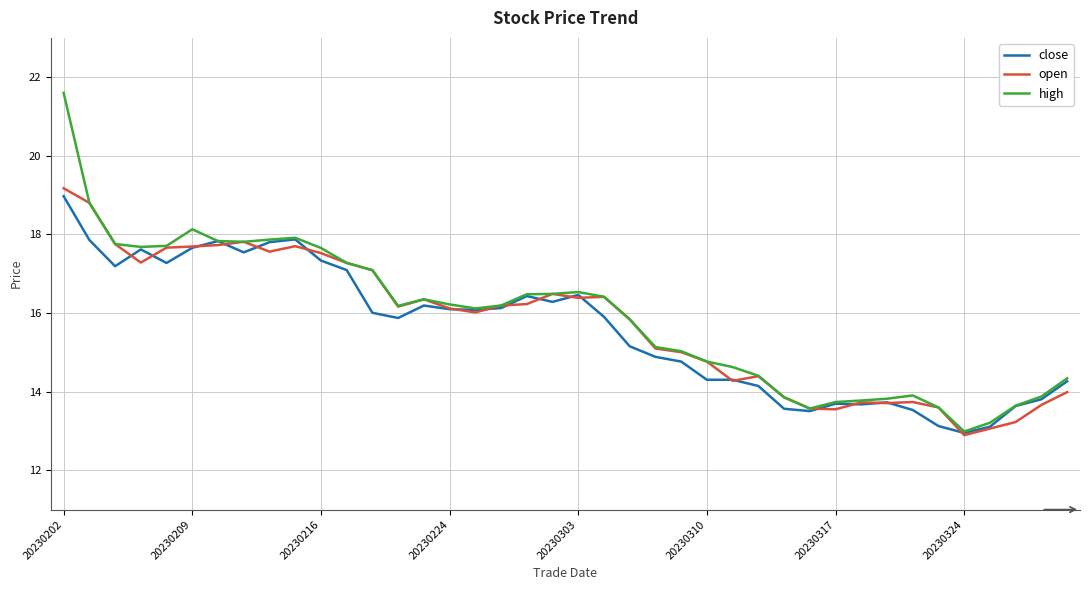

What is the maximum value shown in the chart?

21.6